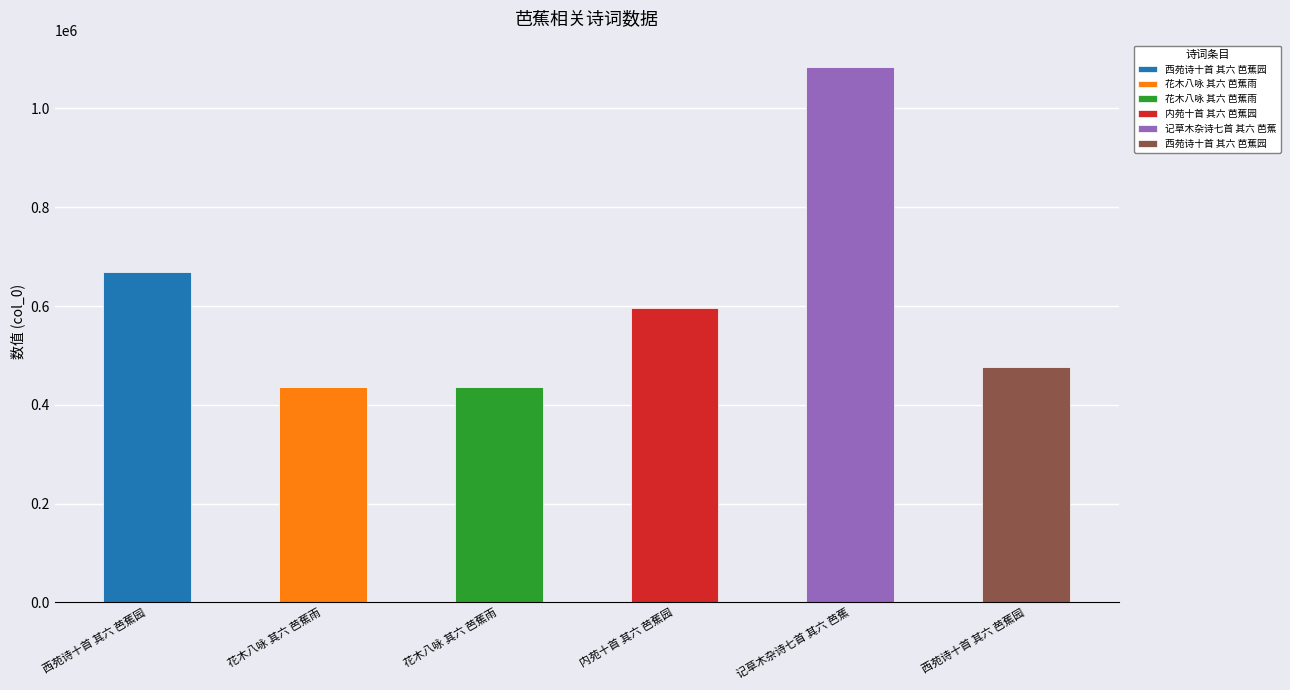

Where is the data nearest to the value 759641?

西苑诗十首 其六 芭蕉园